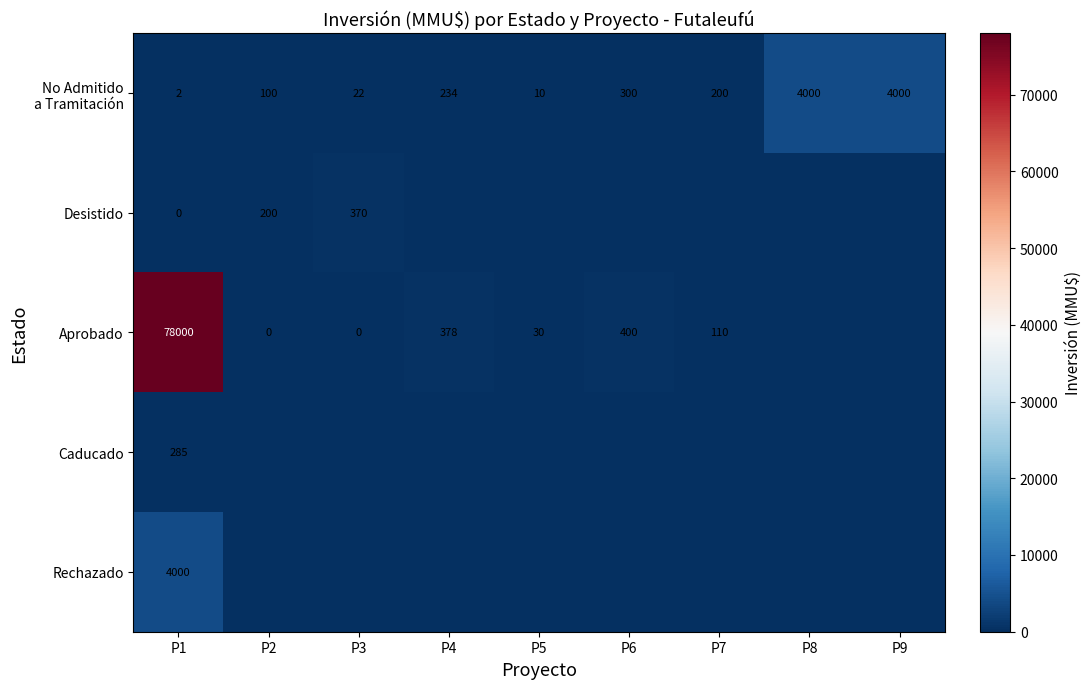

True or false: Desistido has a value of 357 at P2.

False